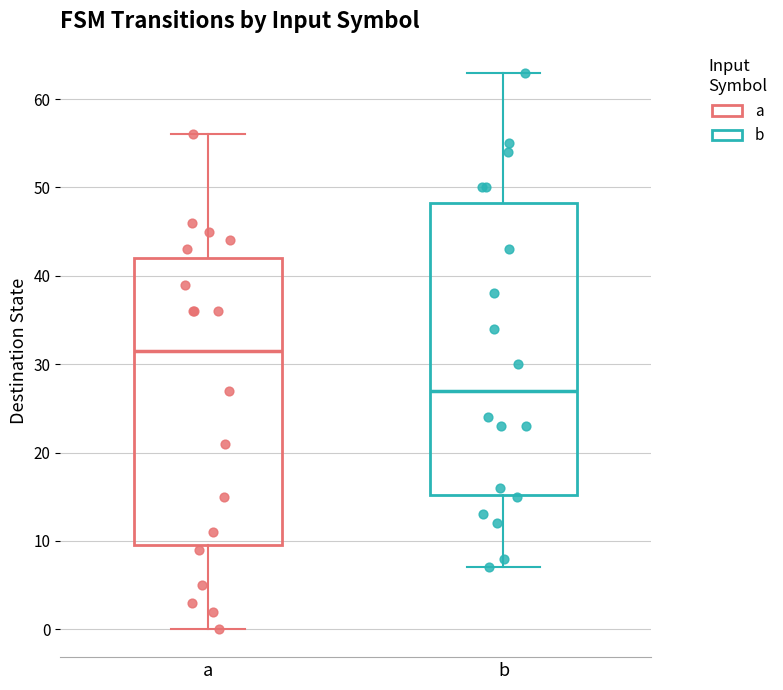

Reading left to right, transcribe this box plot: for each box, give where its median line is, the range the box spans, and where its two whiskers end, as read against the y-axis. The values are not printed on the chart, so give them approximately, as read against the axis.

a: median 32, box 10 to 42, whiskers 0 to 56
b: median 27, box 15 to 48, whiskers 7 to 63